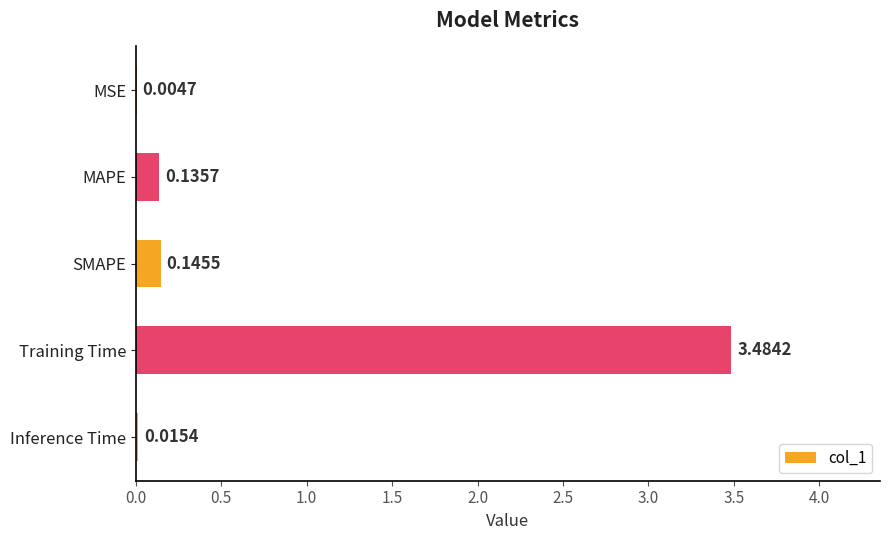

At which category does the chart reach its peak across all series?

Training Time